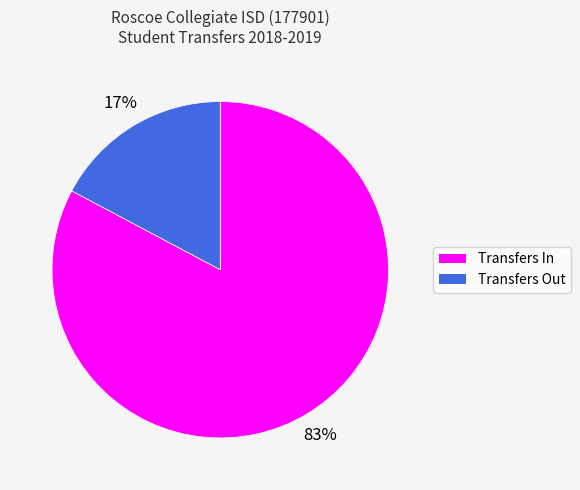

Count the number of slices in the pie.

2